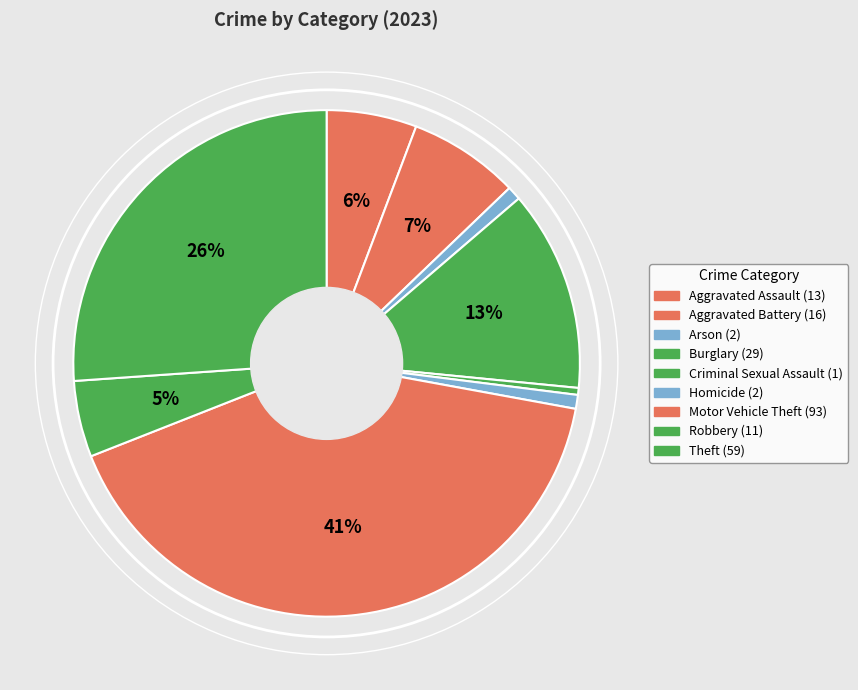

Which slice is the largest?

Motor Vehicle Theft